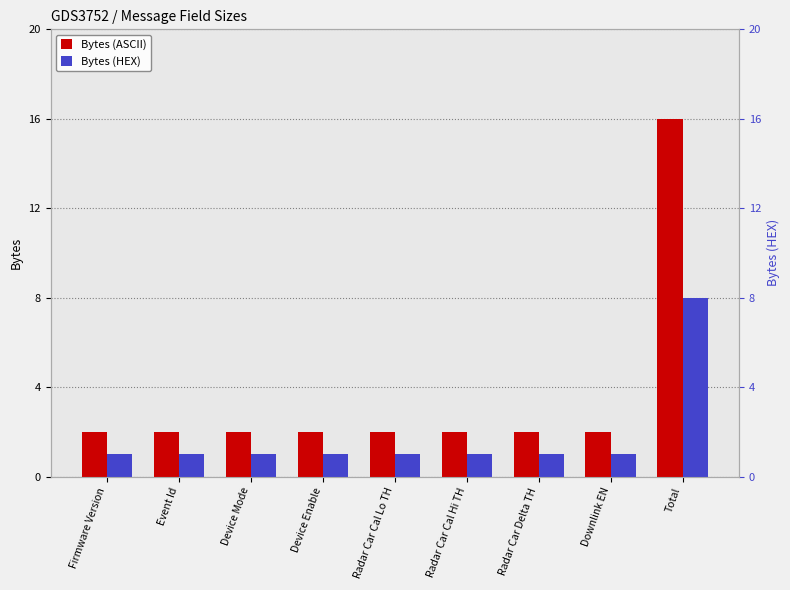

What is the difference between the Bytes (HEX) values at Total and Radar Car Cal Hi TH?

7